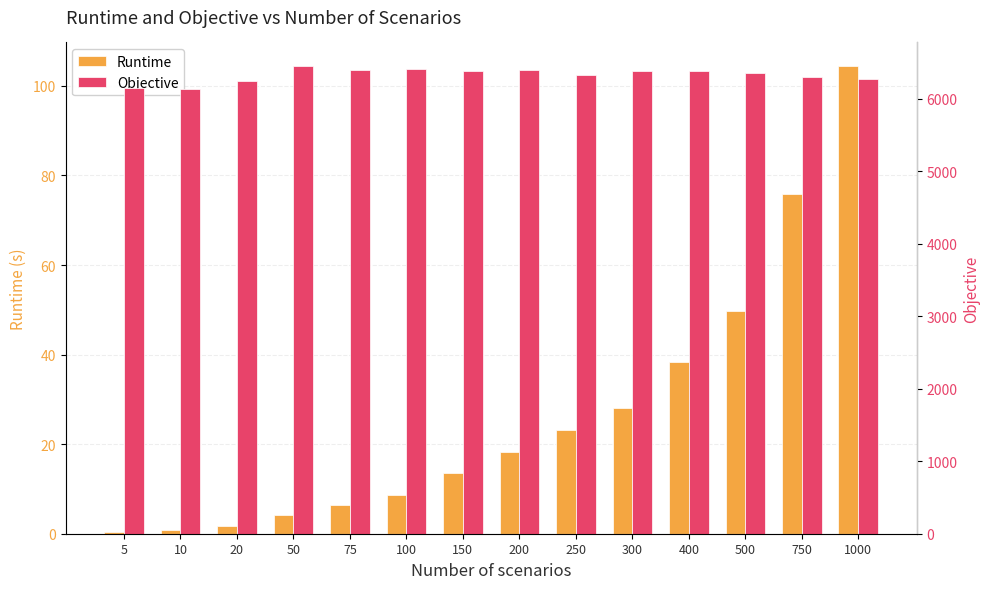

Rank the categories by Objective value from lowest to highest.

10, 5, 20, 1000, 750, 250, 500, 400, 150, 300, 75, 200, 100, 50